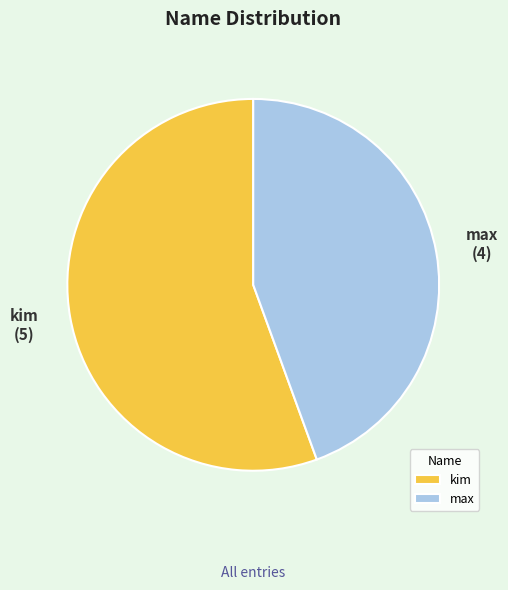

How many slices are in this pie chart?

2